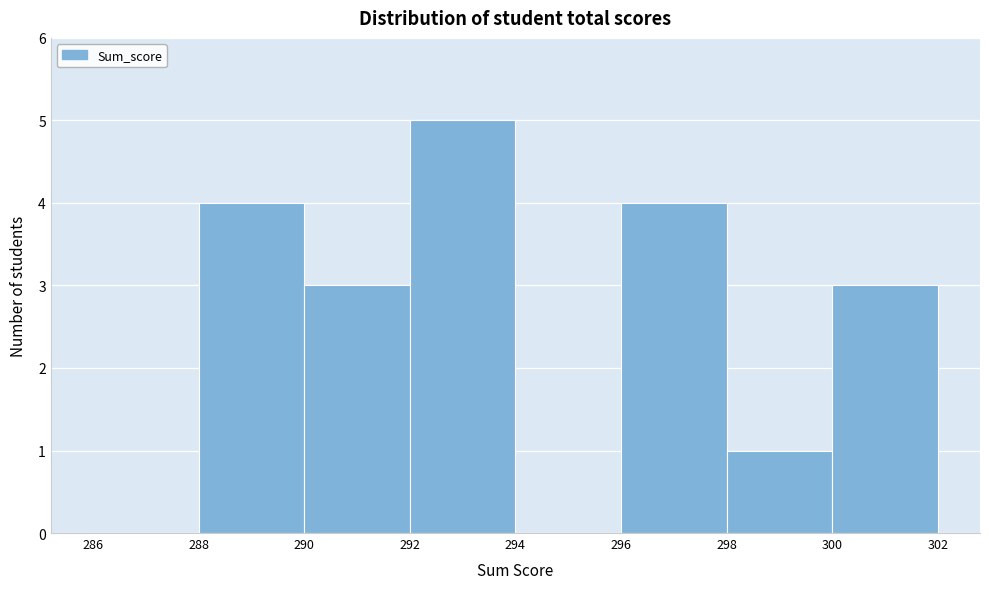

Reading left to right, list every bar in this chart as the range it spans on the x-axis followed by its height. The values are not printed on the chart, so give them approximately, as read against the axis.

286 to 288: 0
288 to 290: 4
290 to 292: 3
292 to 294: 5
294 to 296: 0
296 to 298: 4
298 to 300: 1
300 to 302: 3